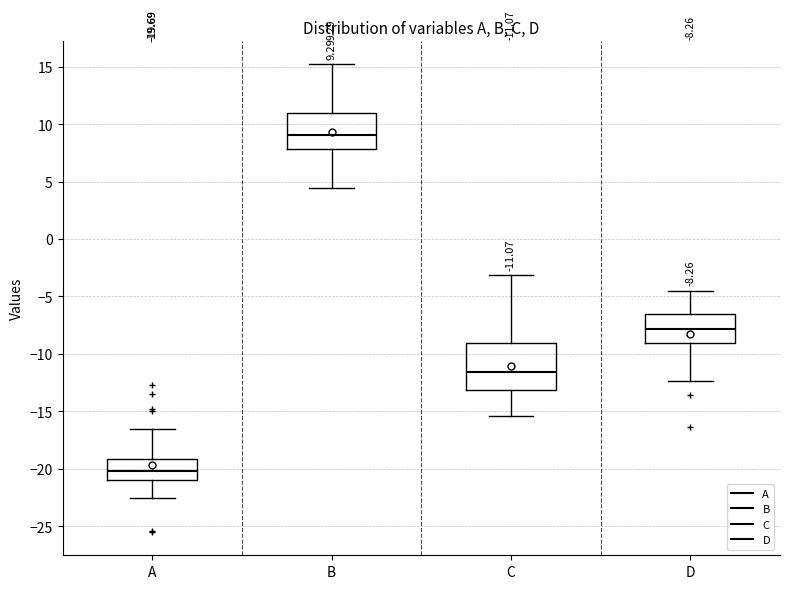

Which box's median line is the lowest?

A